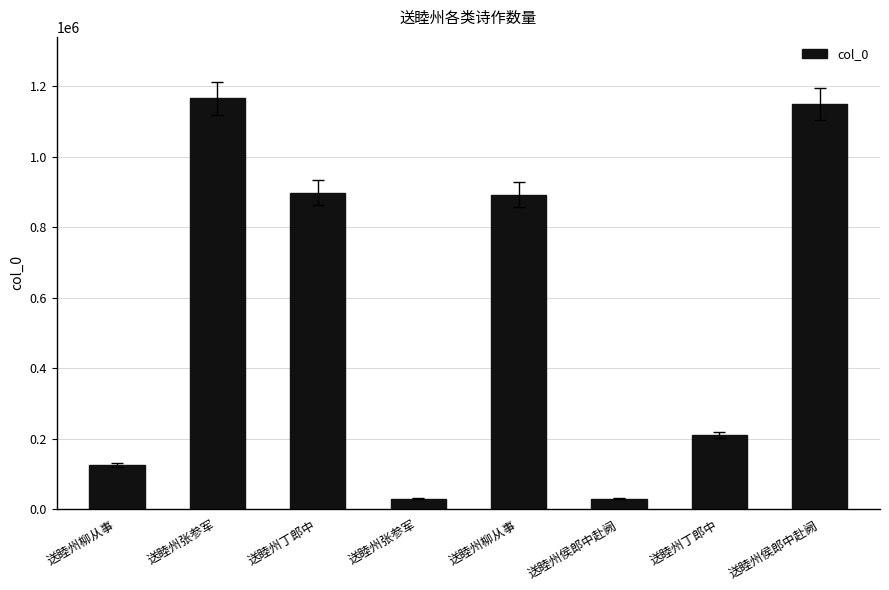

How many bars are there in total?

8